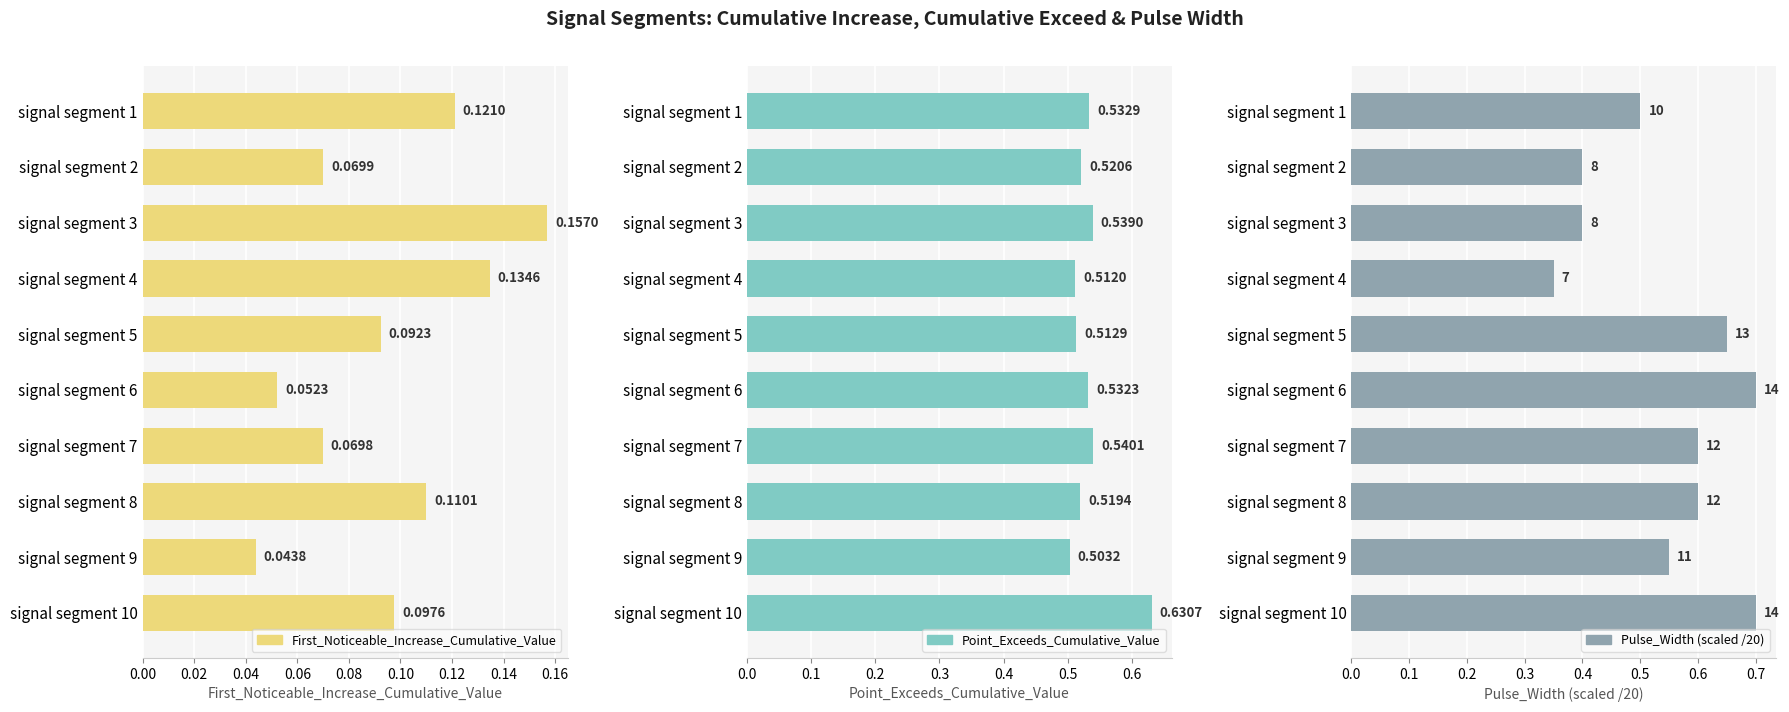

Count the Point_Exceeds_Cumulative_Value values in the range 0 to 1.

10